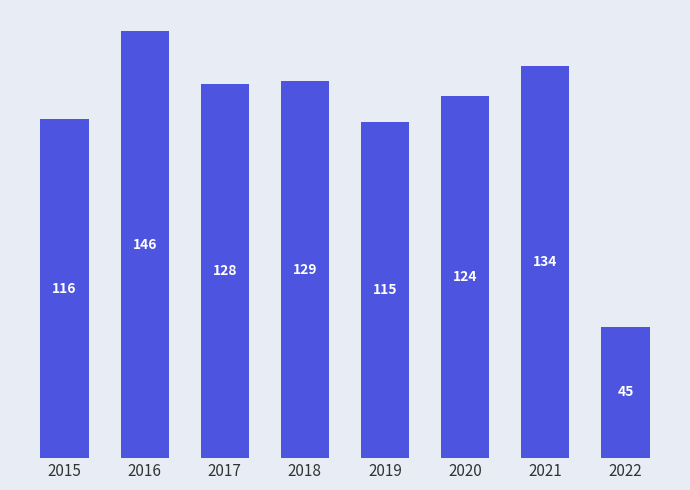

What is the maximum value shown in the chart?

146